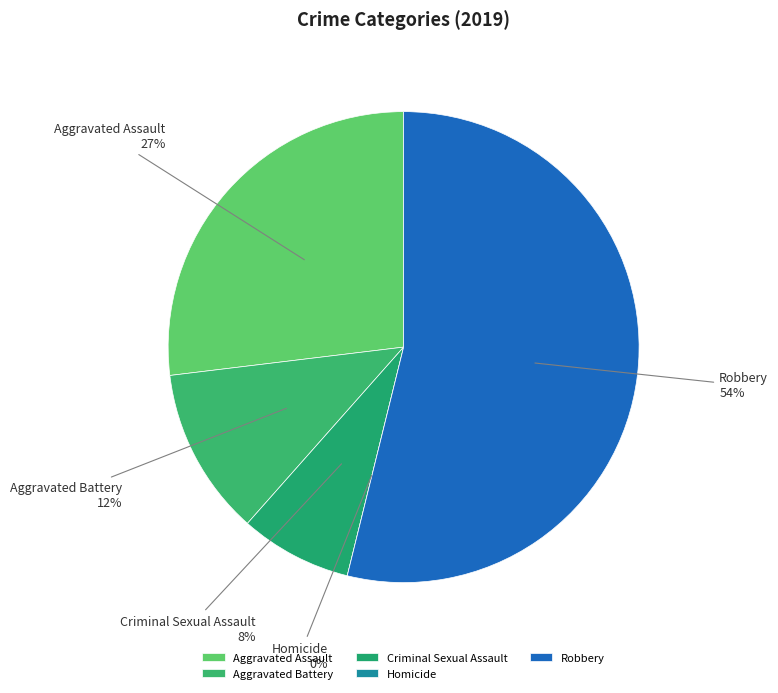

How many segments does this pie chart have?

5